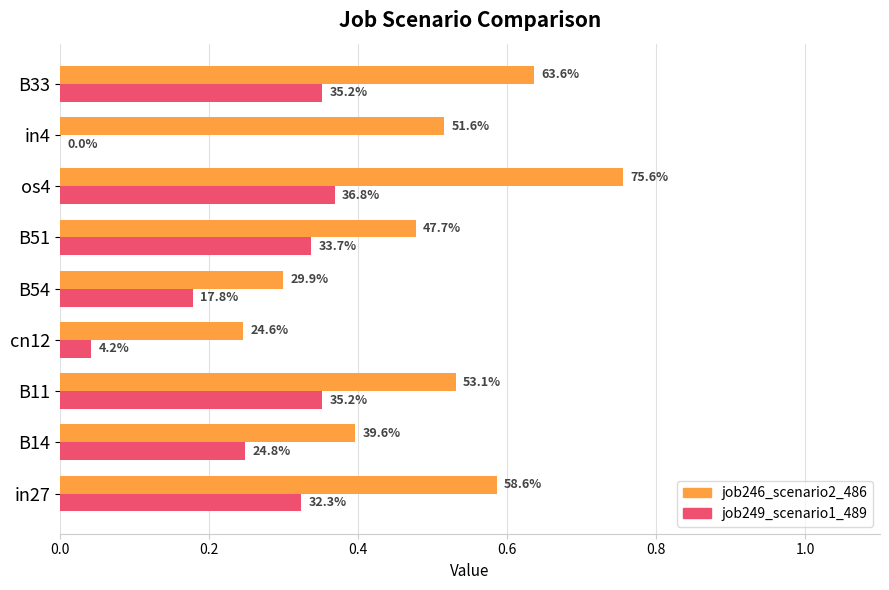

Rank the series by their average value, from lowest to highest.

job249_scenario1_489, job246_scenario2_486